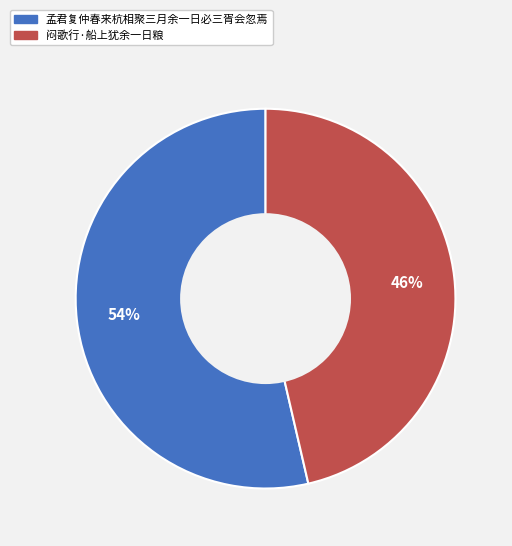

Does 闷歌行·船上犹余一日粮 account for over 50% of the chart?

No